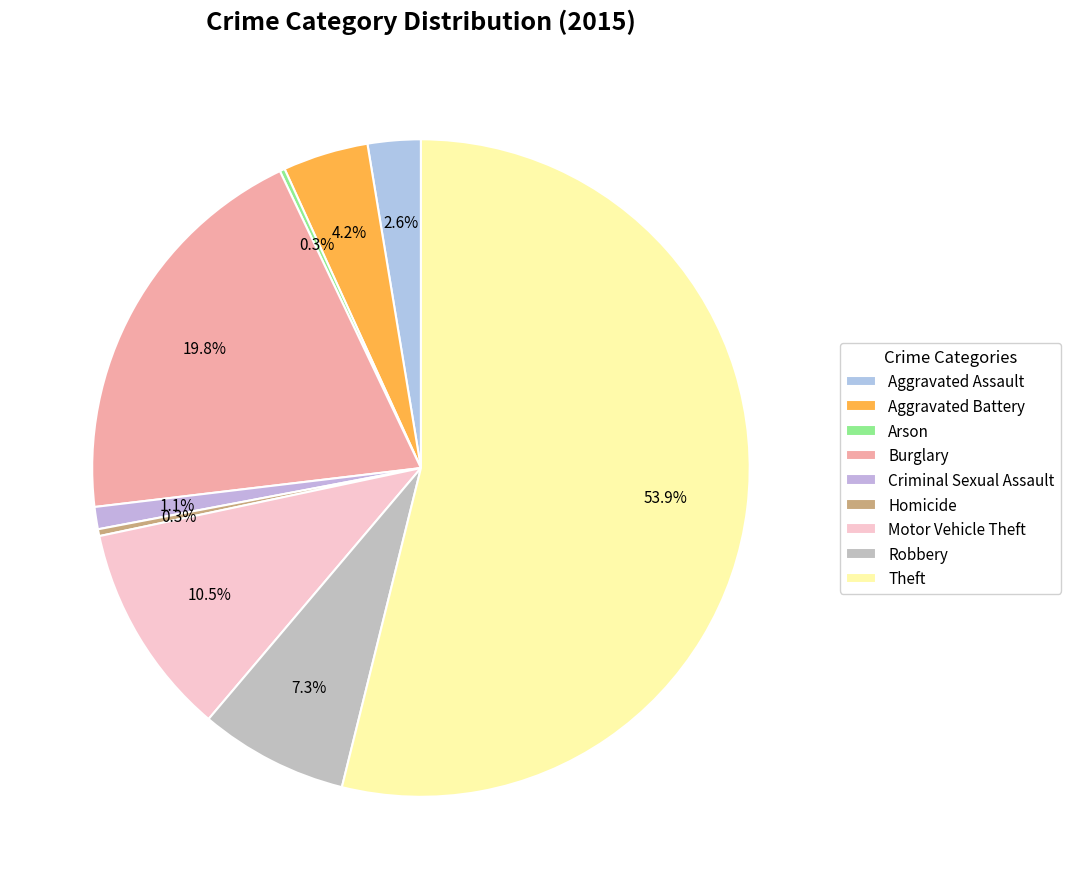

Is it true that Burglary is 20% of the pie?

True